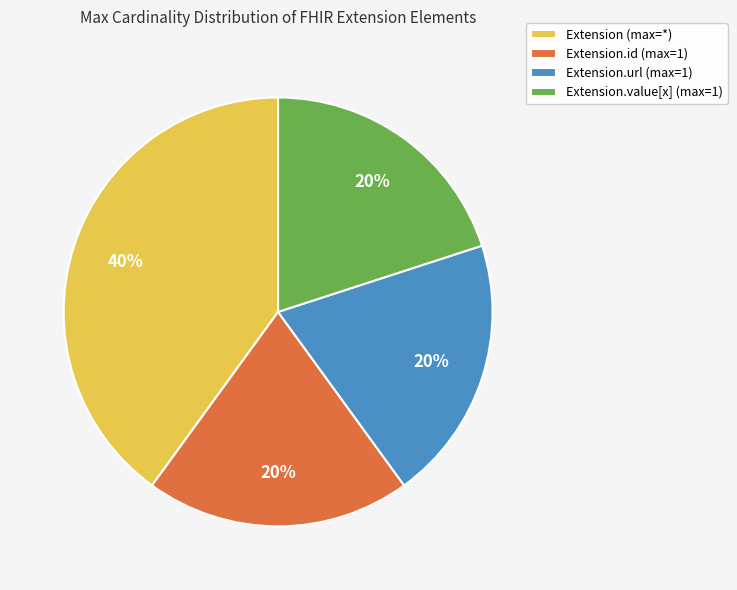

The Extension (max=*) slice represents 28% of the pie. True or false?

False